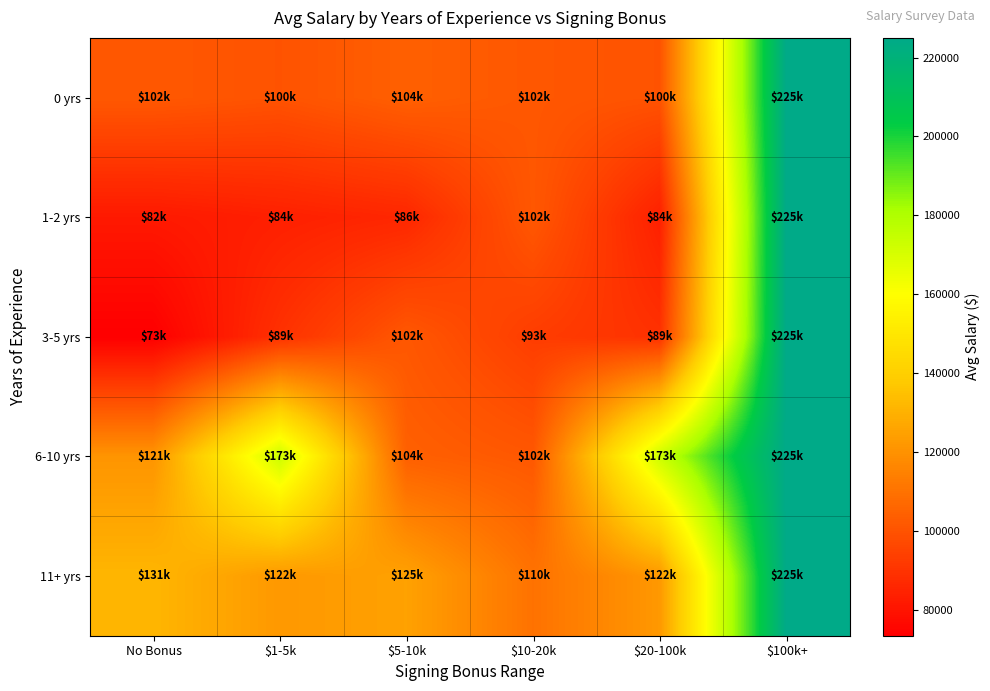

Between $10-20k and No Bonus, which is larger?

No Bonus